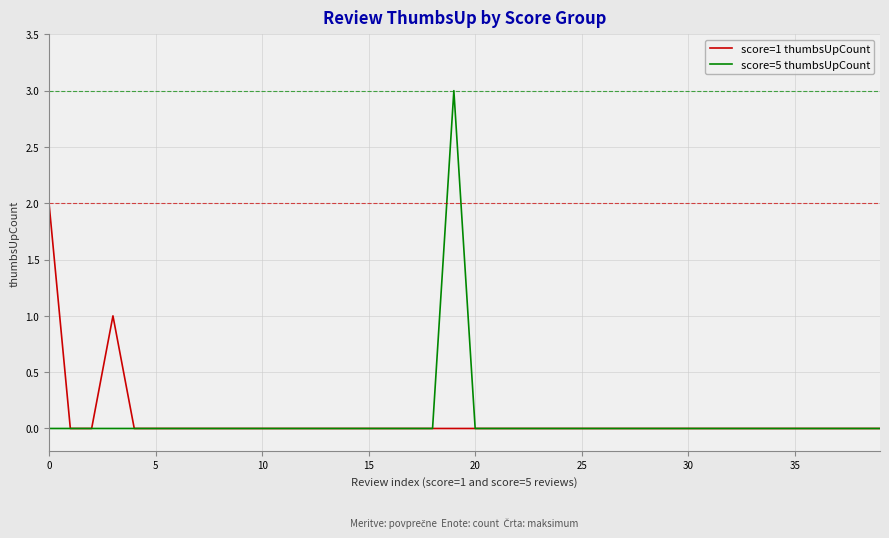

List the series in order of their peak value, highest first.

score=5 thumbsUpCount, score=1 thumbsUpCount